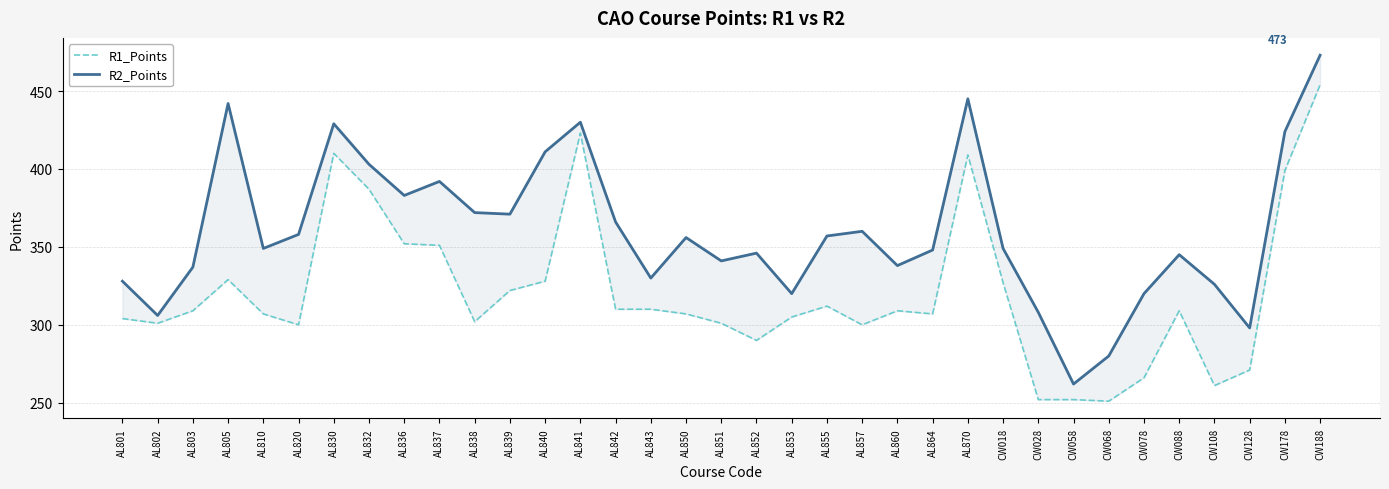

Reading left to right, what are all the values shown in this chart?

R1_Points: 304	301	309	329	307	300	410	387	352	351	302	322	328	423	310	310	307	301	290	305	312	300	309	307	409	327	252	252	251	266	309	261	271	399	454
R2_Points: 328	306	337	442	349	358	429	403	383	392	372	371	411	430	366	330	356	341	346	320	357	360	338	348	445	349	308	262	280	320	345	326	298	424	473